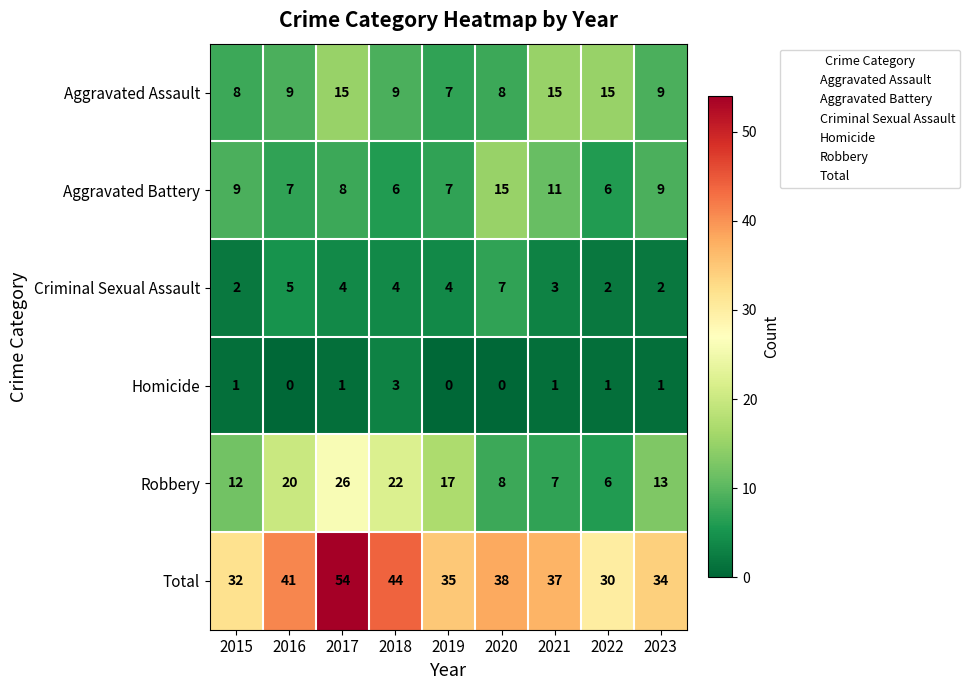

What is the greatest value displayed?

54